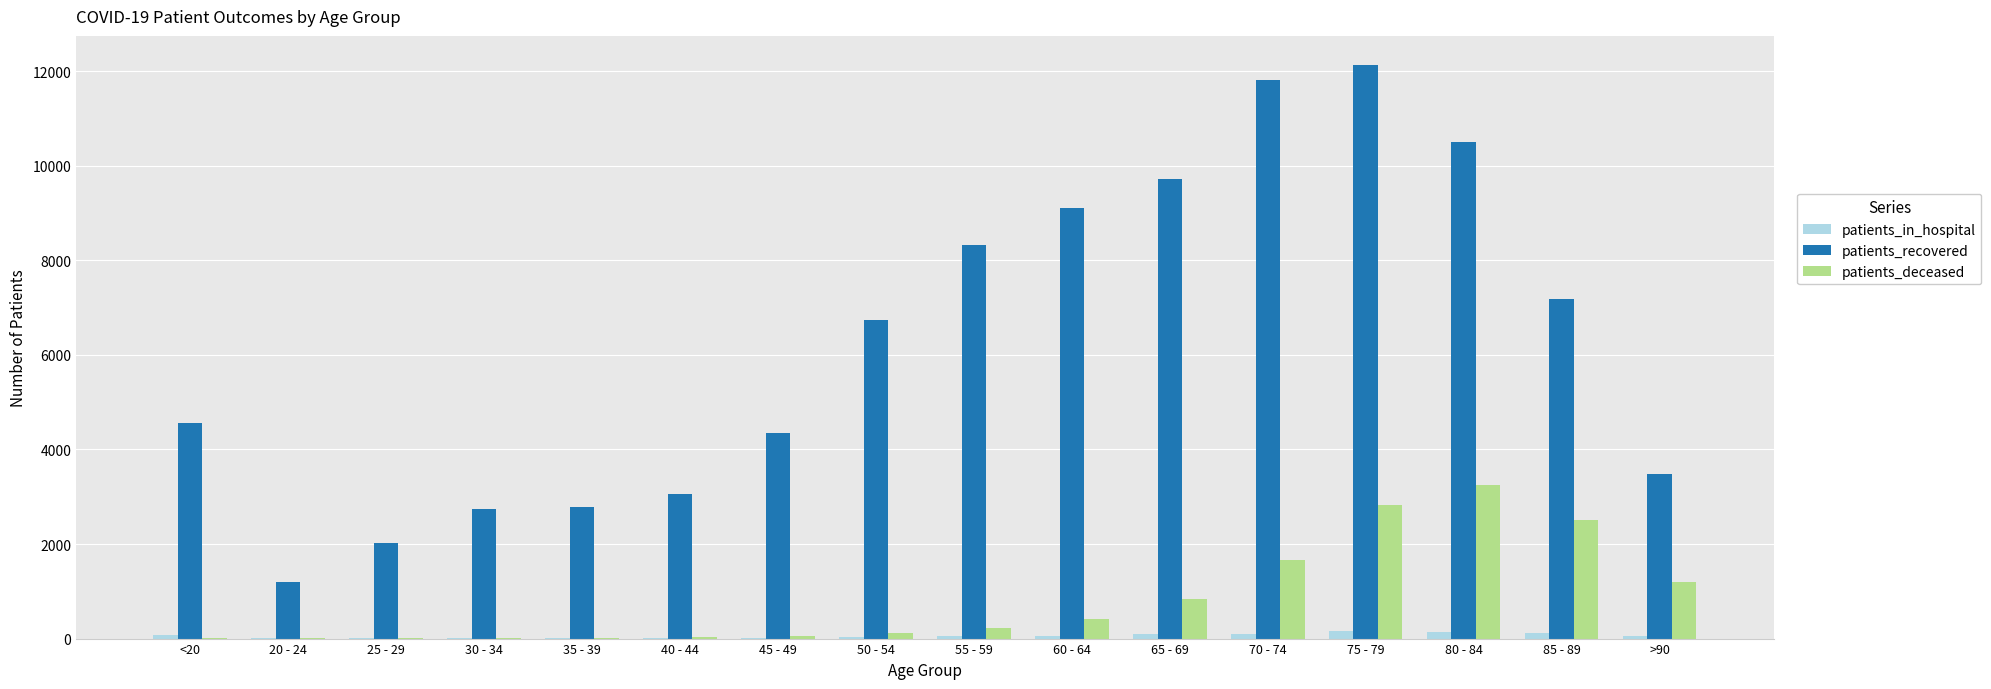

Between 35 - 39 and 60 - 64, which series saw the biggest shift?

patients_recovered